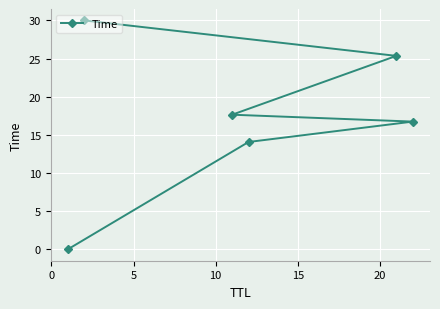

True or false: the data shows 17.6 at 20.

False